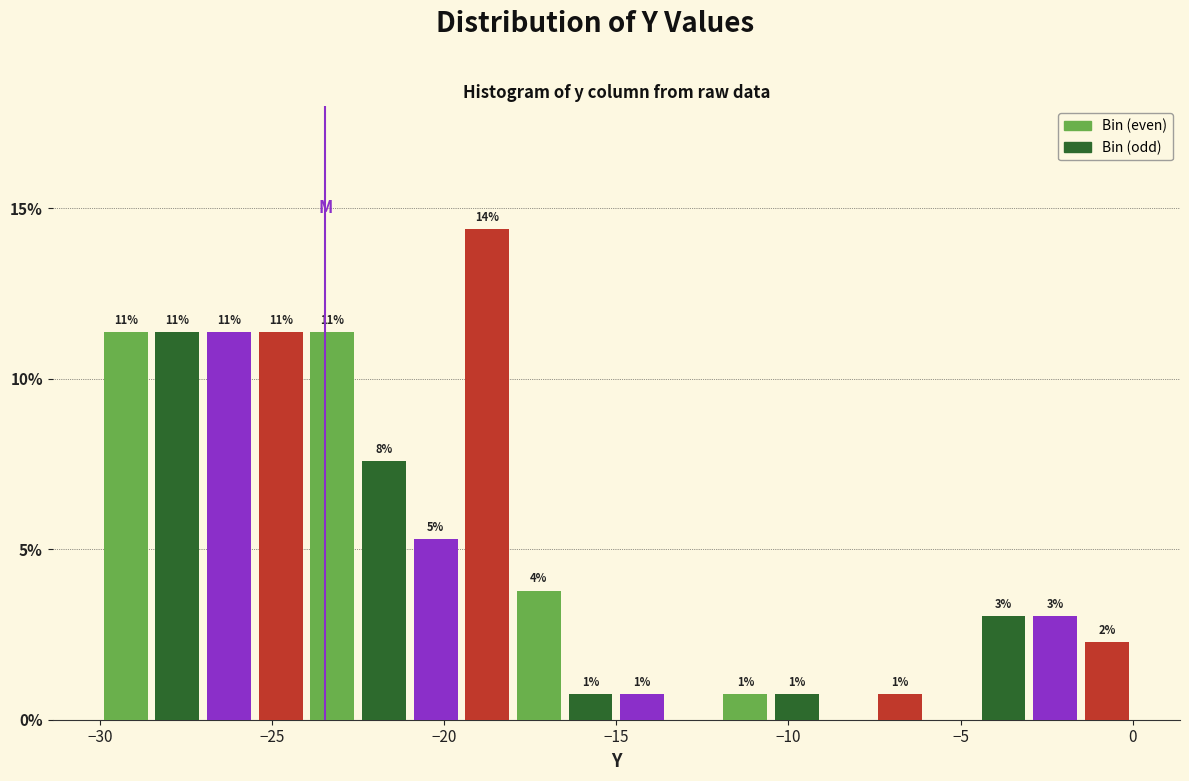

Read against the x-axis, roughly where is the centre of the tallest bar?

-18.5